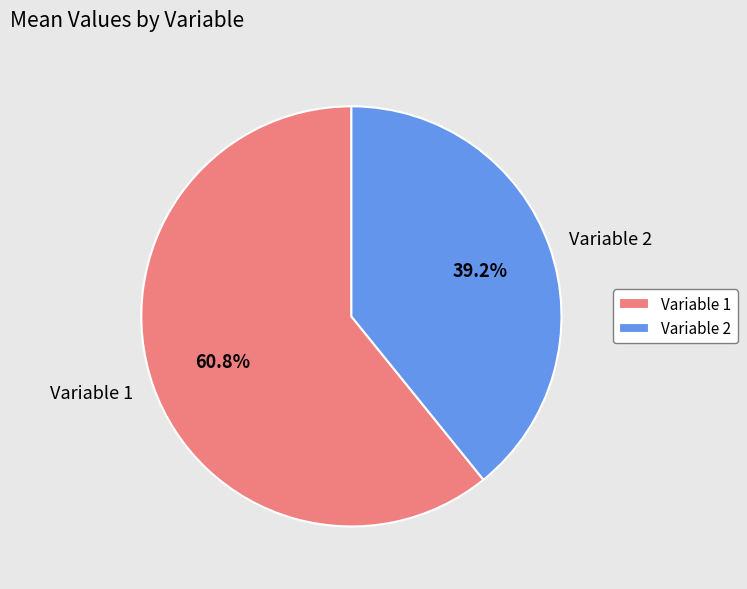

Which category accounts for the majority?

Variable 1